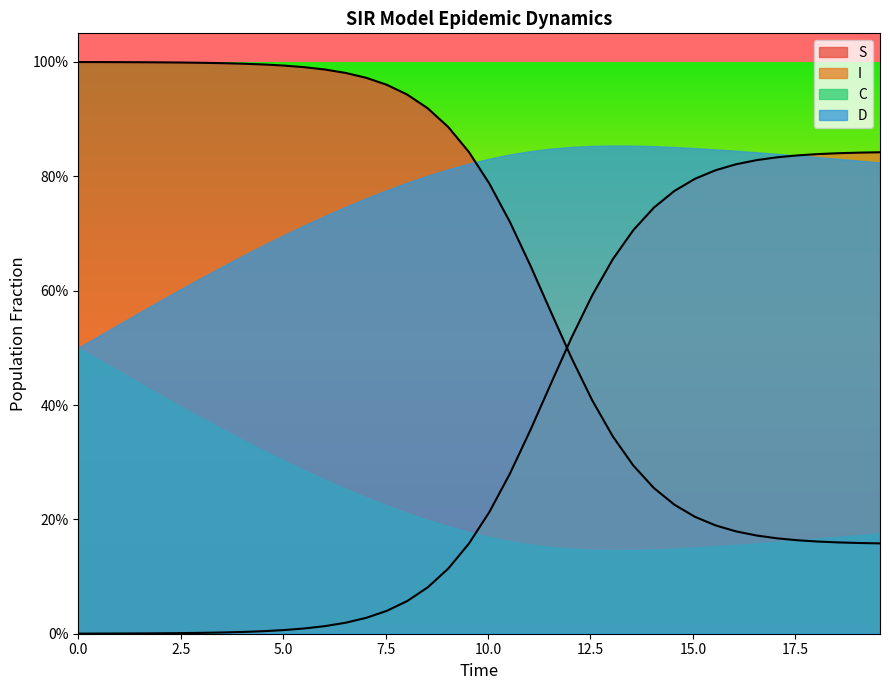

What are all the series names shown in the legend?

S, I, C, D